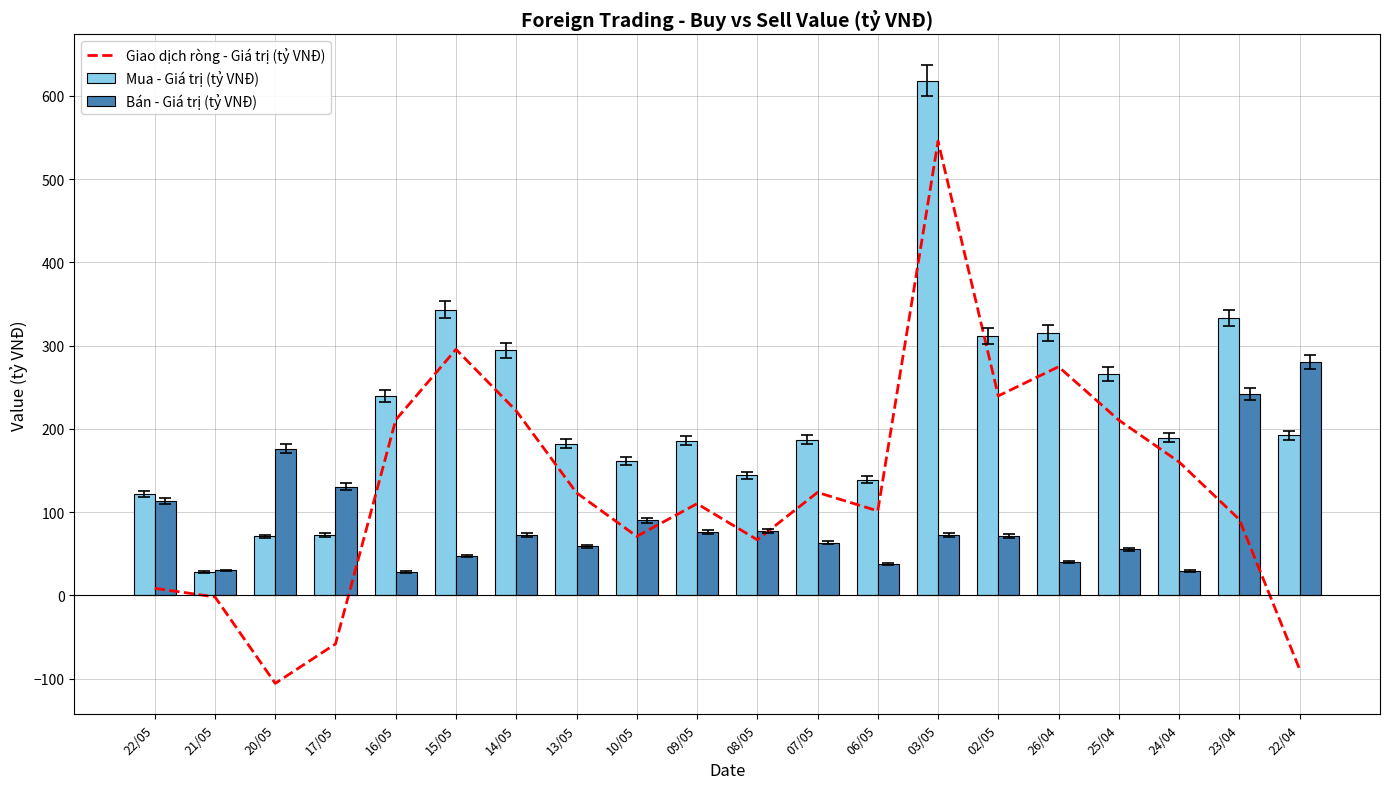

List the series in order of their peak value, lowest first.

Bán - Giá trị (tỷ VNĐ), Giao dịch ròng - Giá trị (tỷ VNĐ), Mua - Giá trị (tỷ VNĐ)